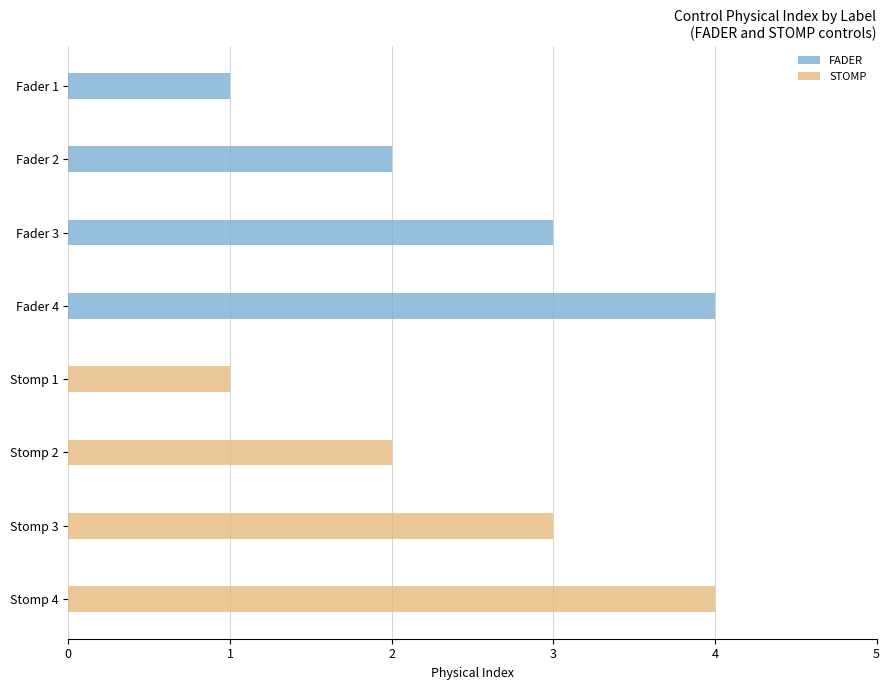

What is the sum of the STOMP values at 4 and 6?

4